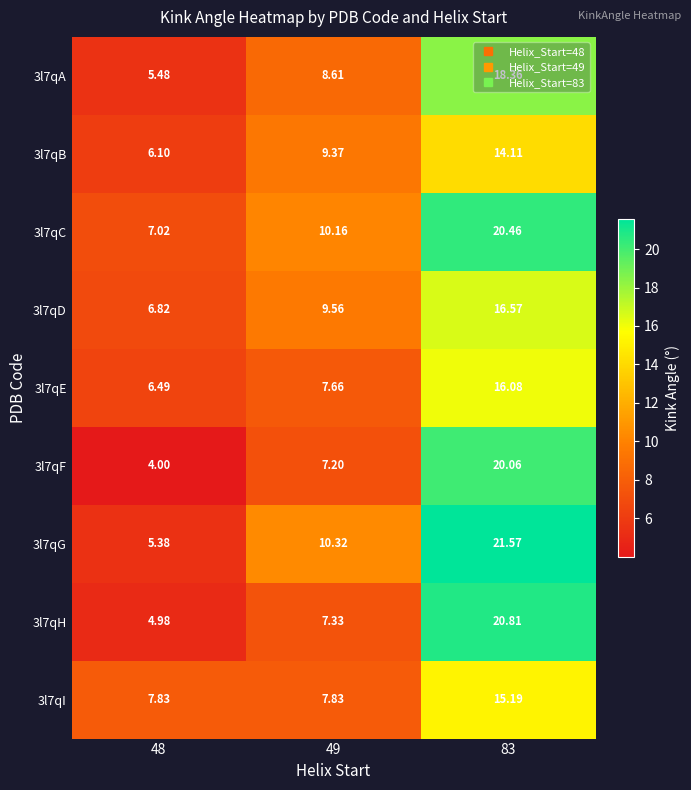

Is the value of 3l7qB at 83 greater than the value of 3l7qH at 48?

Yes